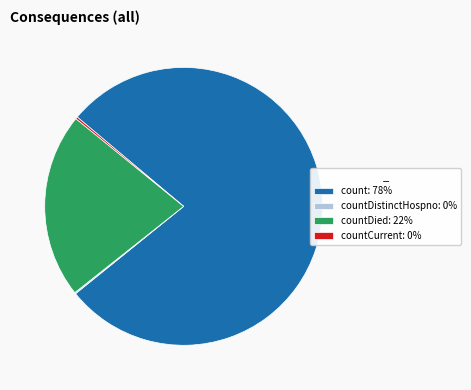

The count: 78% slice represents 91% of the pie. True or false?

False